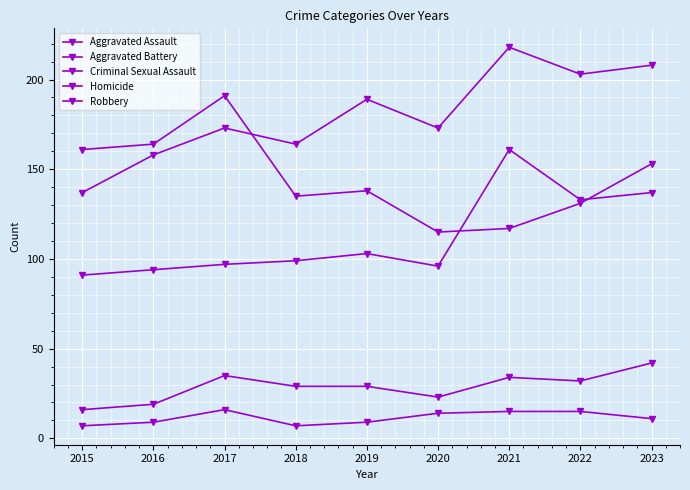

What is the sum of the Homicide values at 2015 and 2023?

18